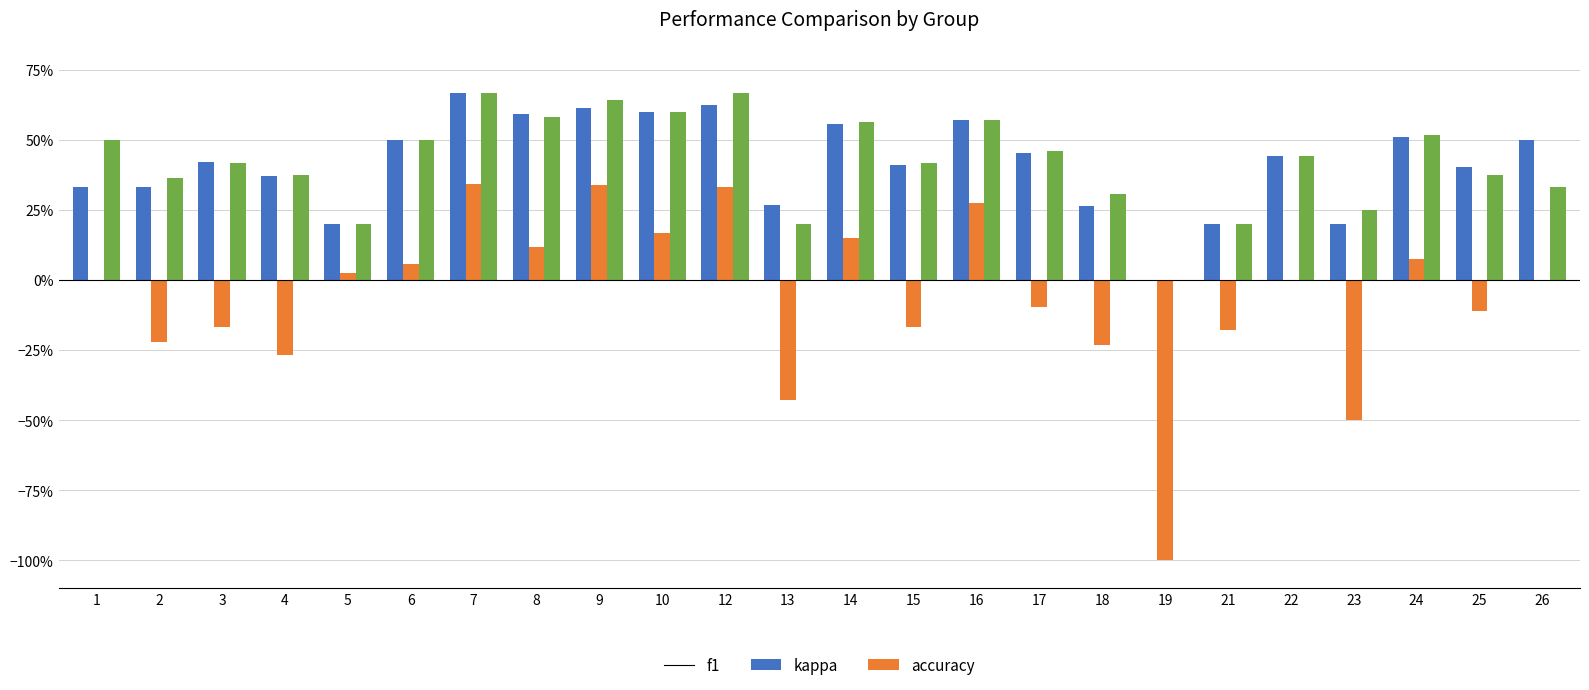

What is the value of the f1 bar at the 8th from the left?

0.6